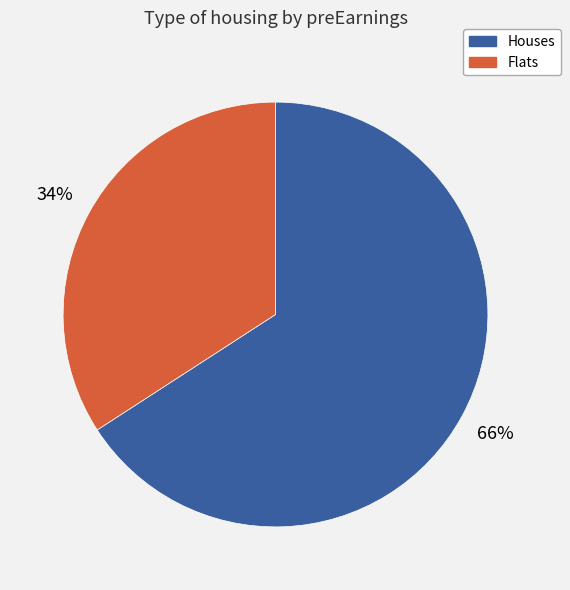

Do Flats and Houses together represent more than half of the pie?

Yes